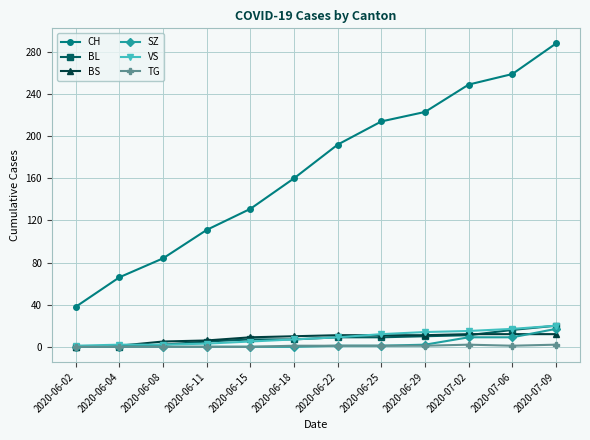

At which label does CH reach its peak?

2020-07-09